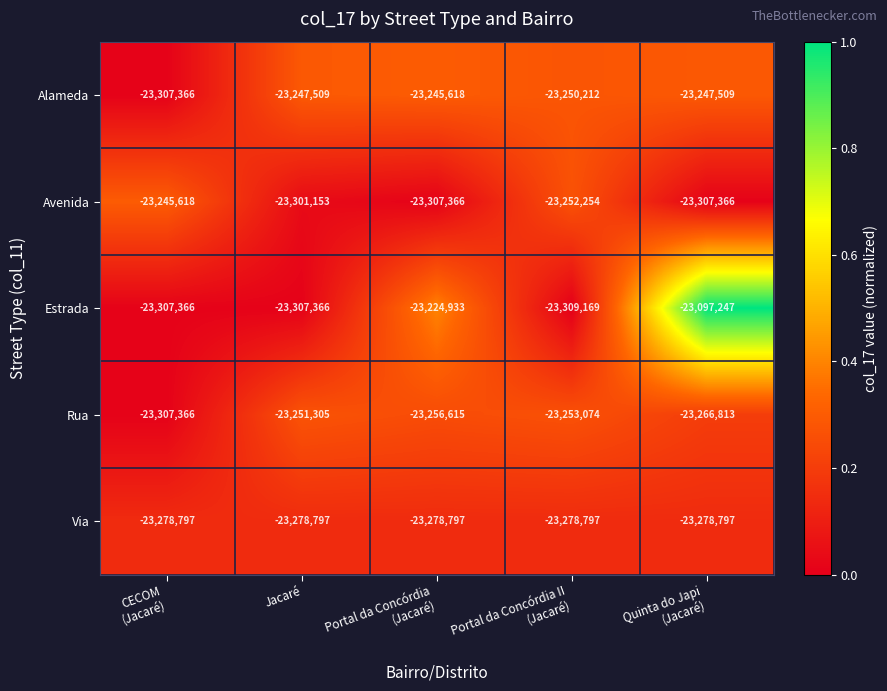

What is the difference between the second highest and minimum values in the Rua series?

54292